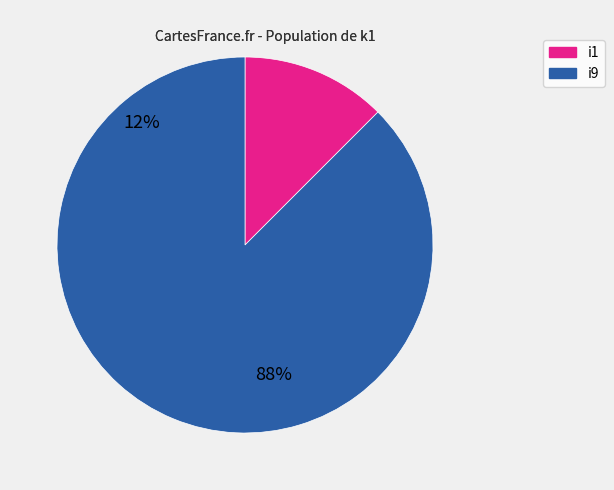

To the nearest percent, what portion does i9 represent?

88%